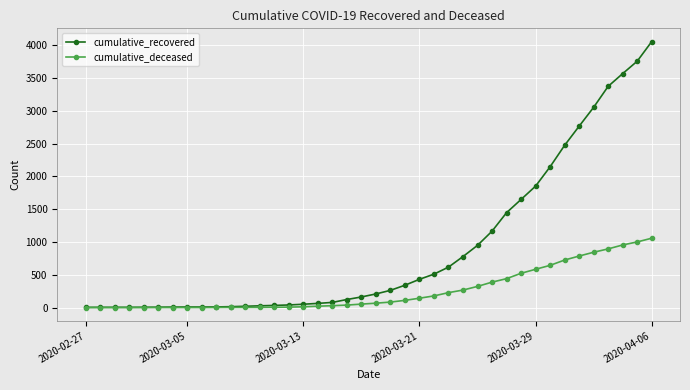

Which series has the largest range (max minus min)?

cumulative_recovered